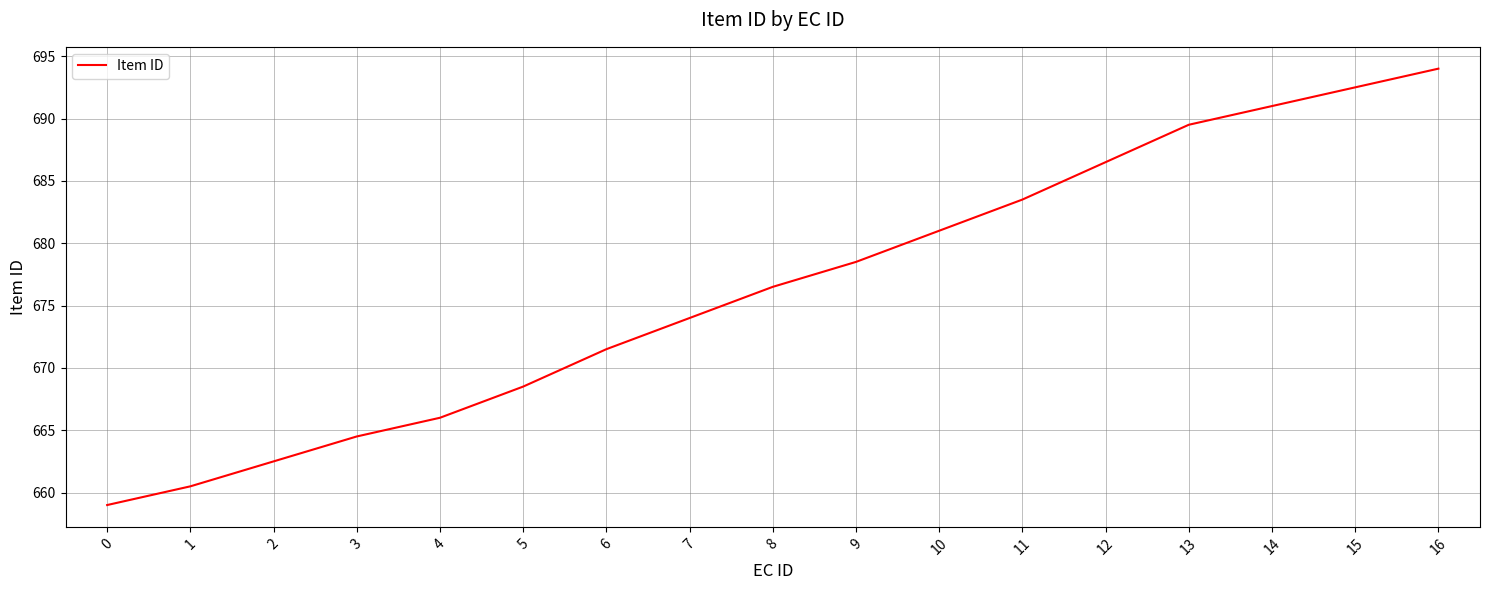

What is the change in value from 11 to 16?

+10.5